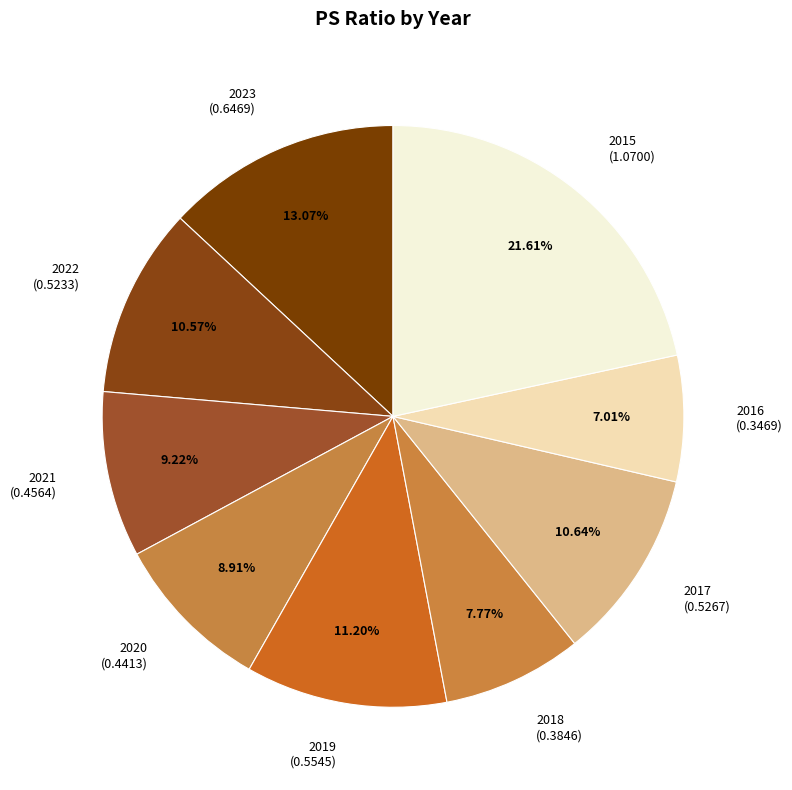

Between 2016 (0.3469) and 2015 (1.0700), which is larger?

2015 (1.0700)